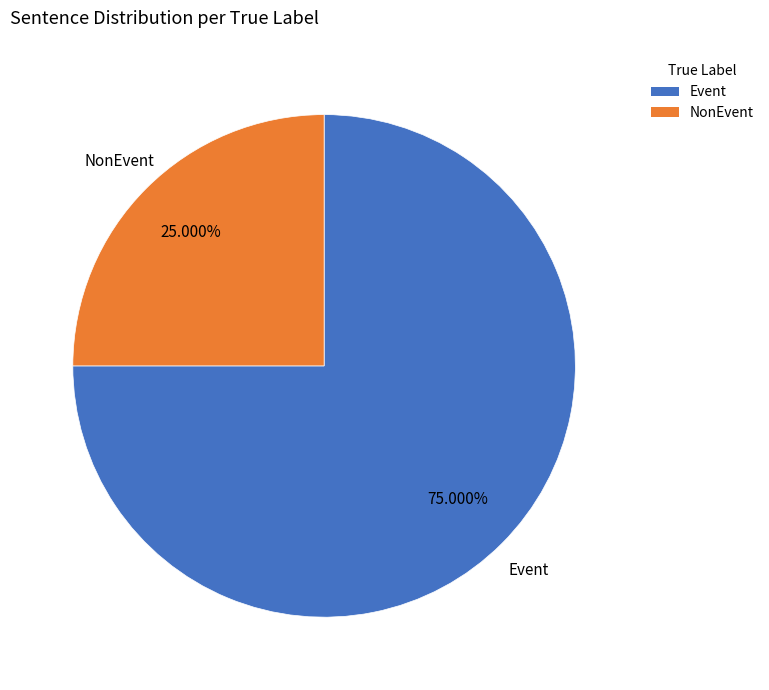

Is there any slice that represents more than half of the pie?

Yes